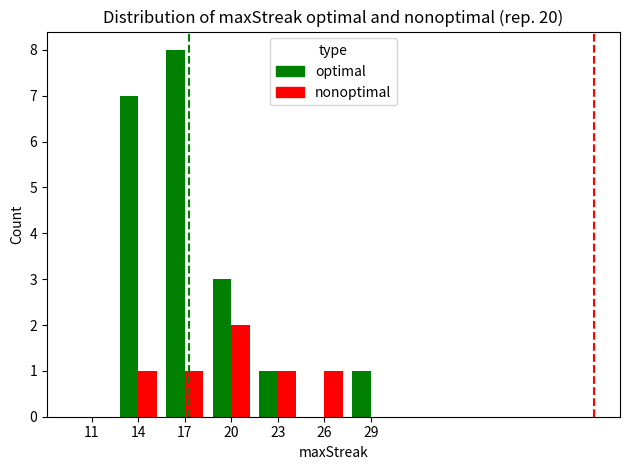

Which series has the largest range (max minus min)?

optimal